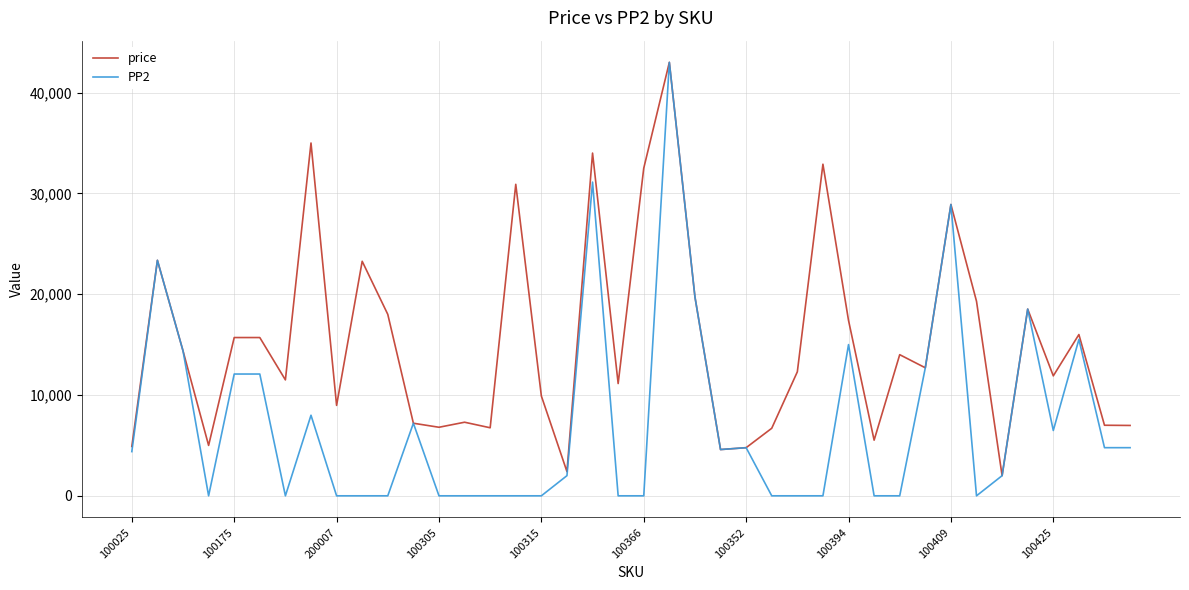

Which series has the largest total across all categories?

price